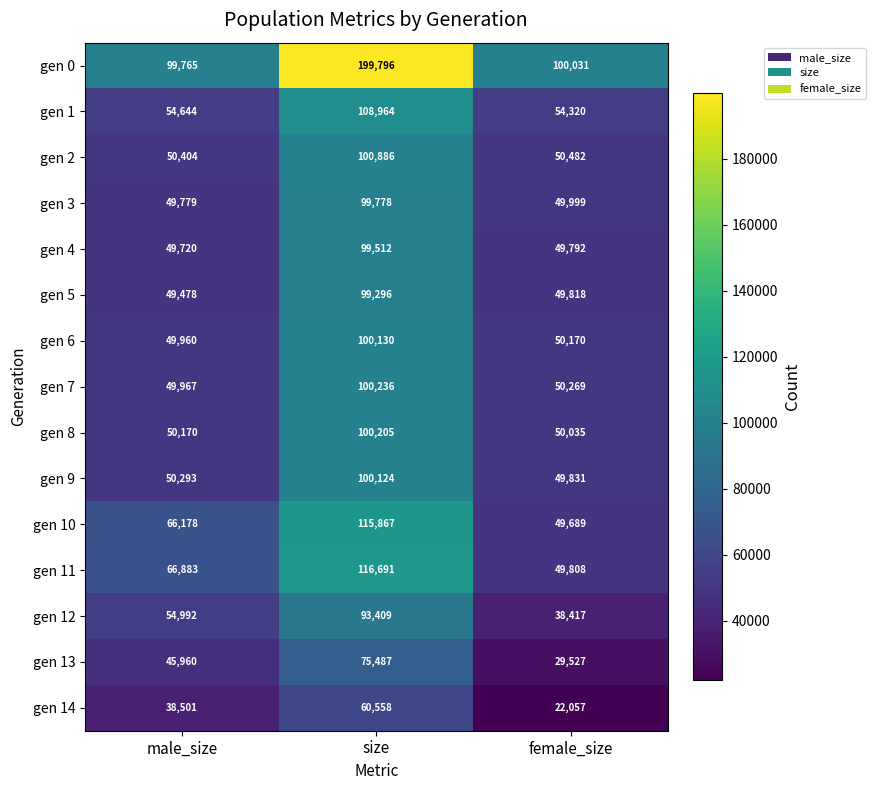

What is the spread (max minus min) of values at female_size?

77974